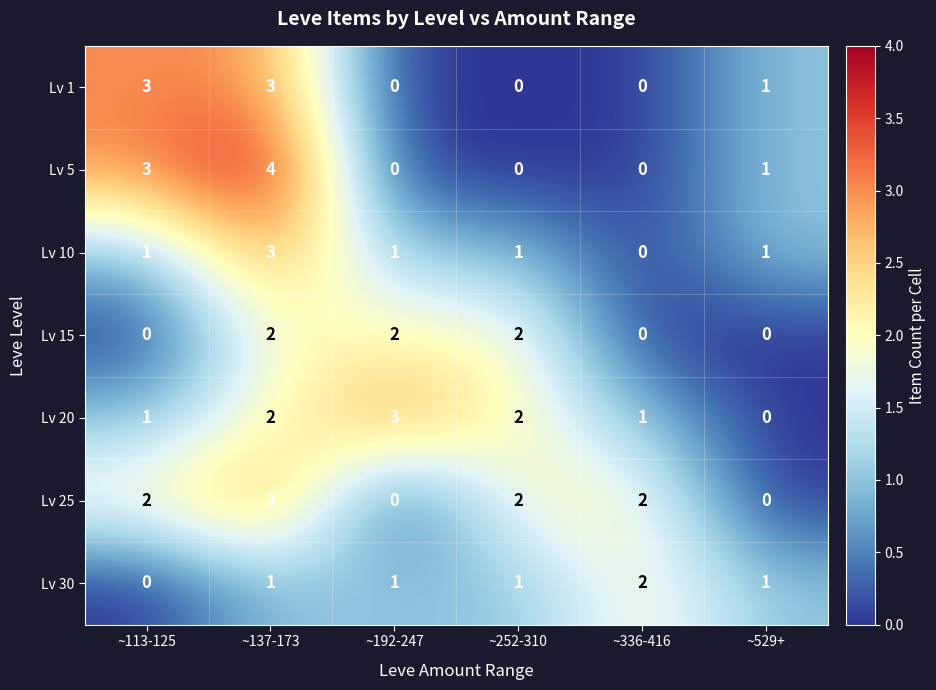

Which category has the highest value across all series?

~137-173